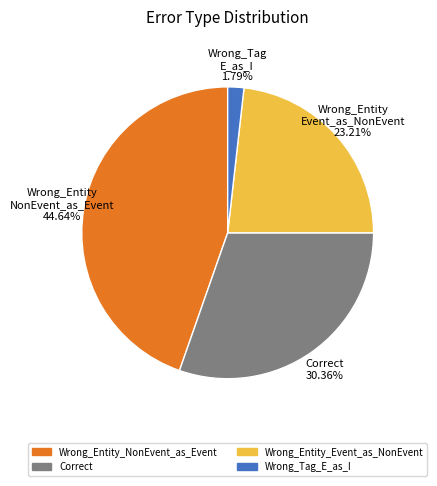

Is there any slice that represents more than half of the pie?

No